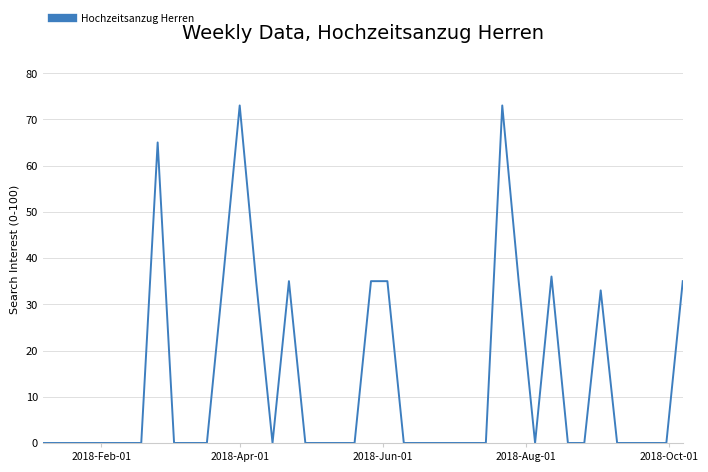

What is the maximum value shown in the chart?

73